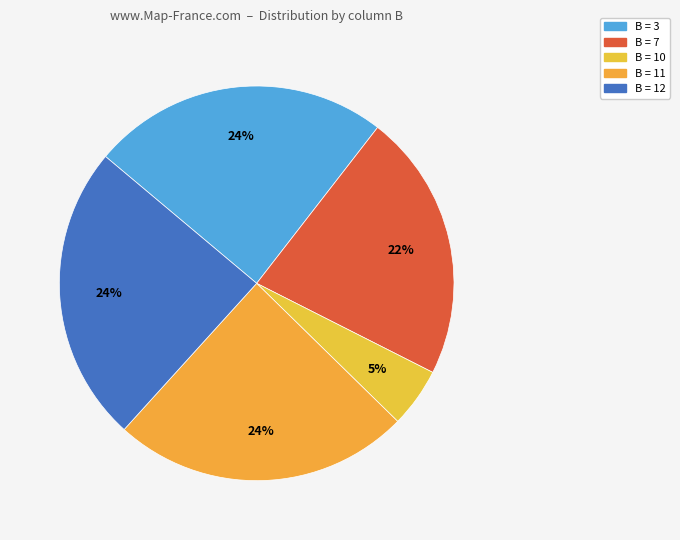

Does any single category account for the majority?

No